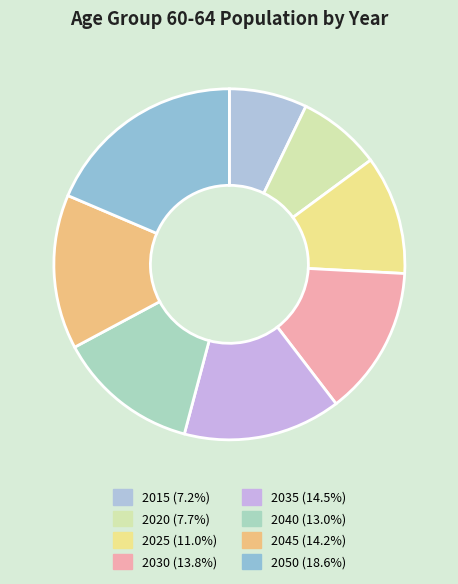

Which has a higher value, 2045 or 2050?

2050